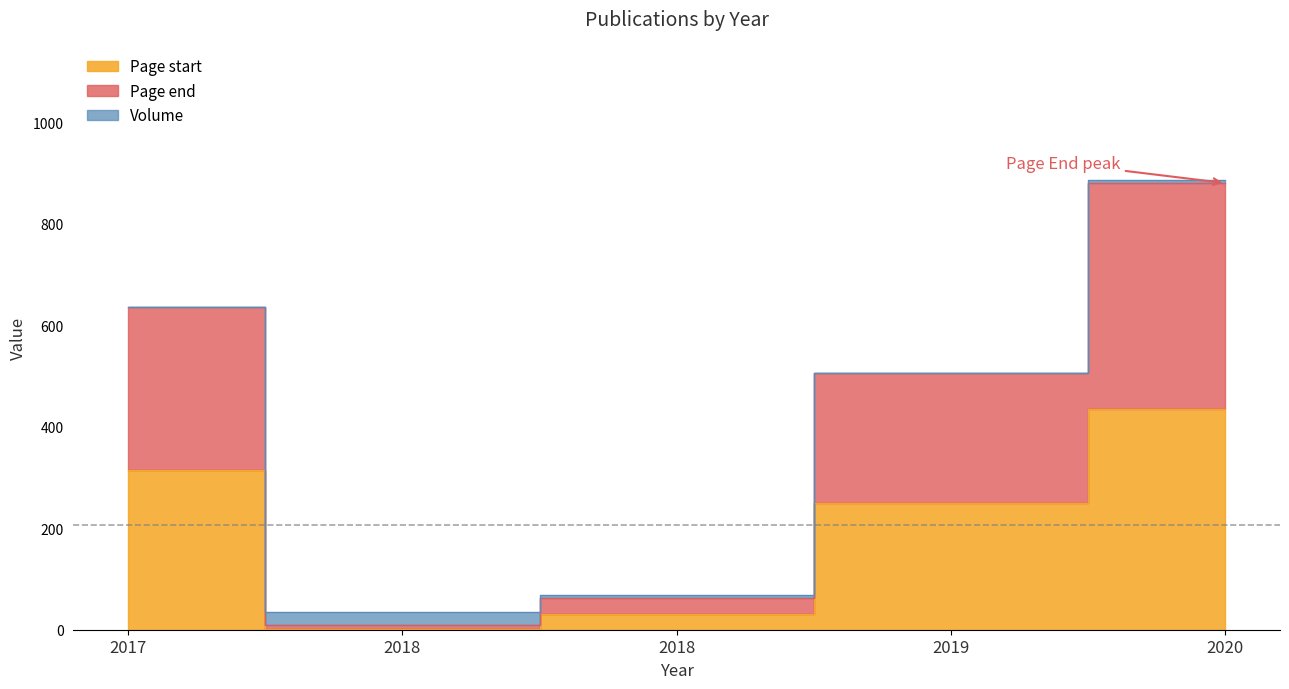

True or false: Page start and Page end intersect in this chart.

False